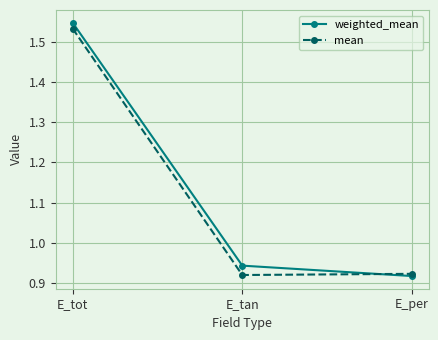

What is the sum of the weighted_mean values at E_tot and E_per?

2.5